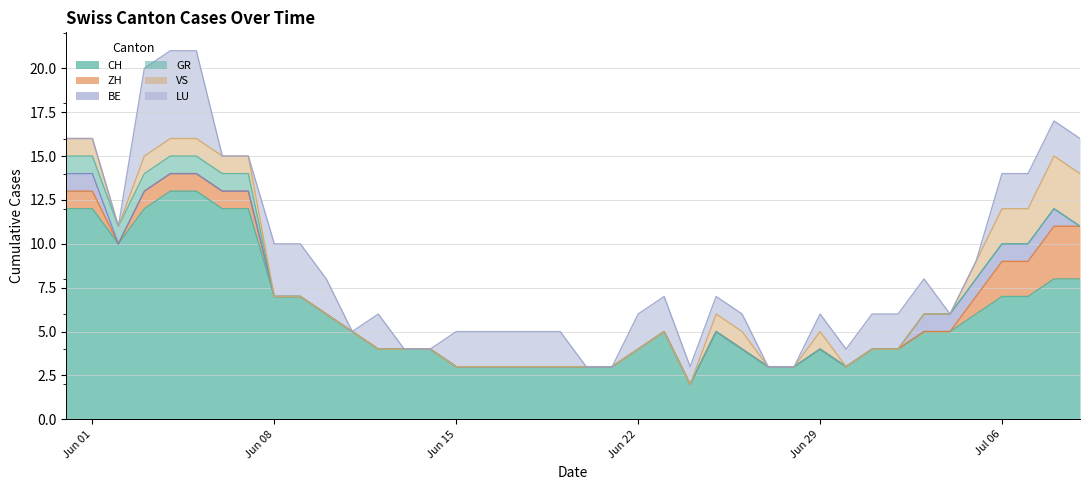

What are all the series names shown in the legend?

CH, ZH, BE, GR, VS, LU